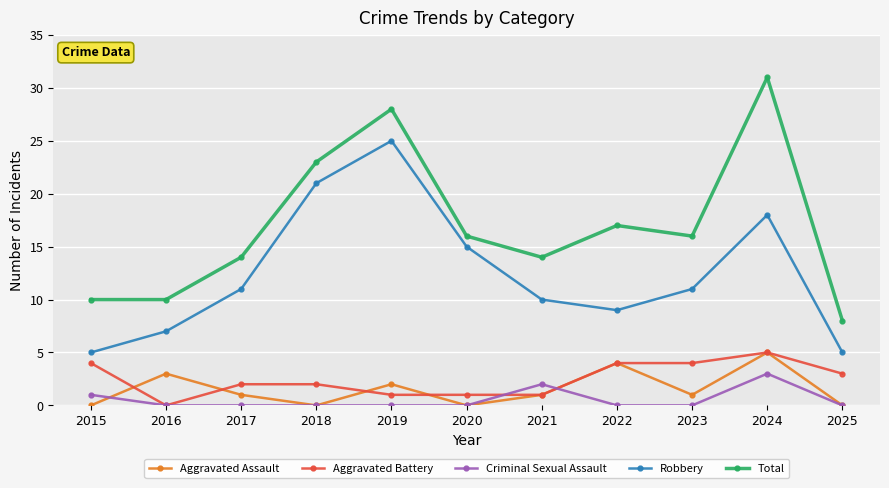

True or false: Total and Robbery intersect in this chart.

False